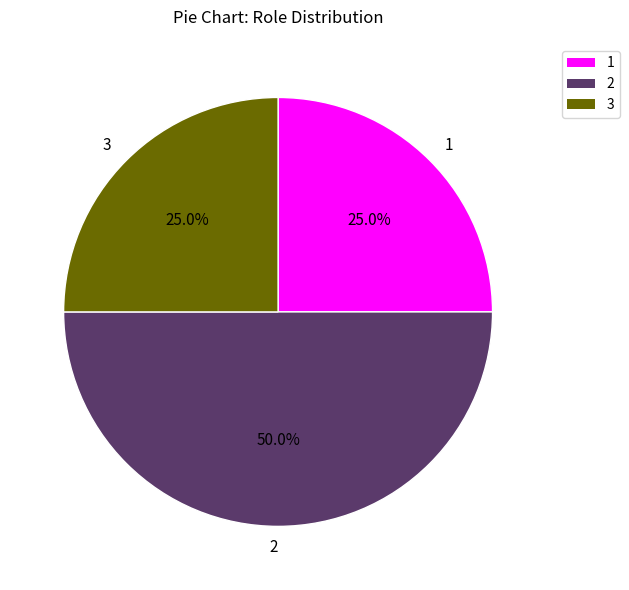

What is the largest slice in the pie chart?

2